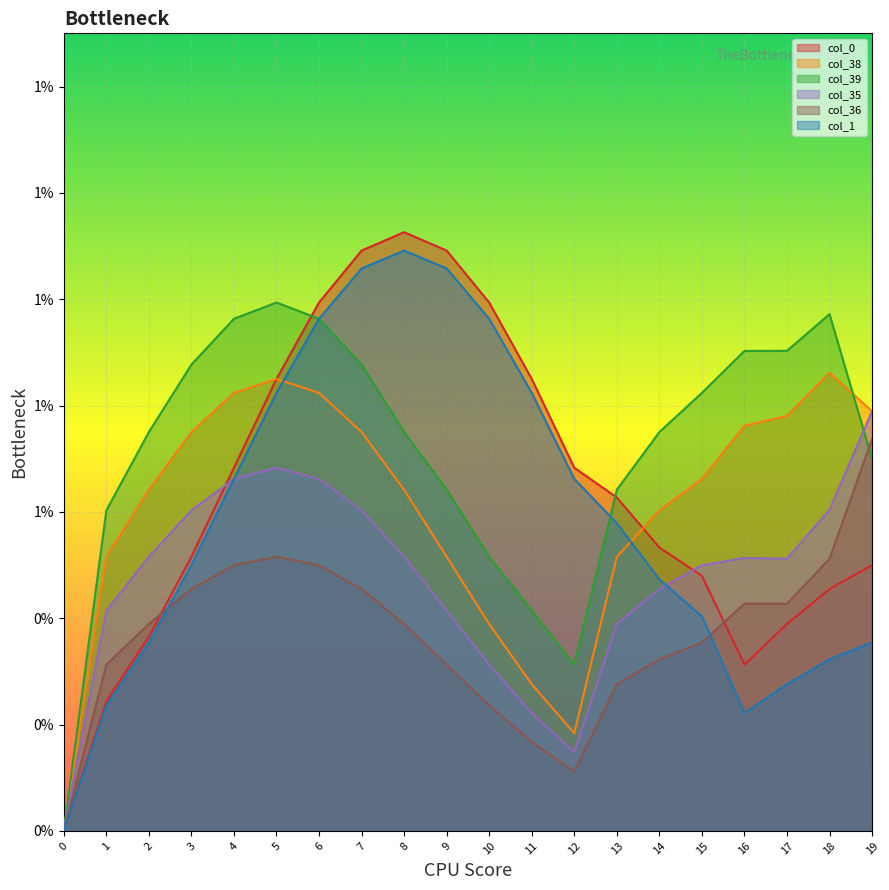

At 12, list the series in order from largest to smallest.

col_0, col_1, col_39, col_38, col_35, col_36